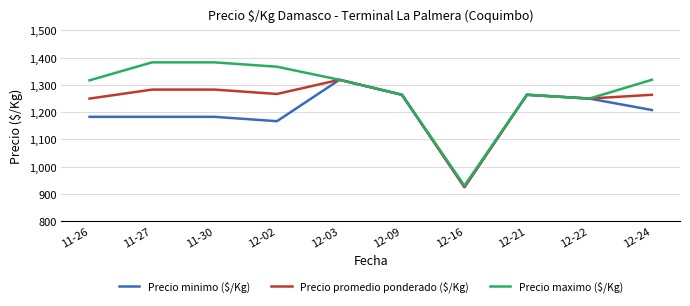

At which category is the sum across all series the highest?

12-03